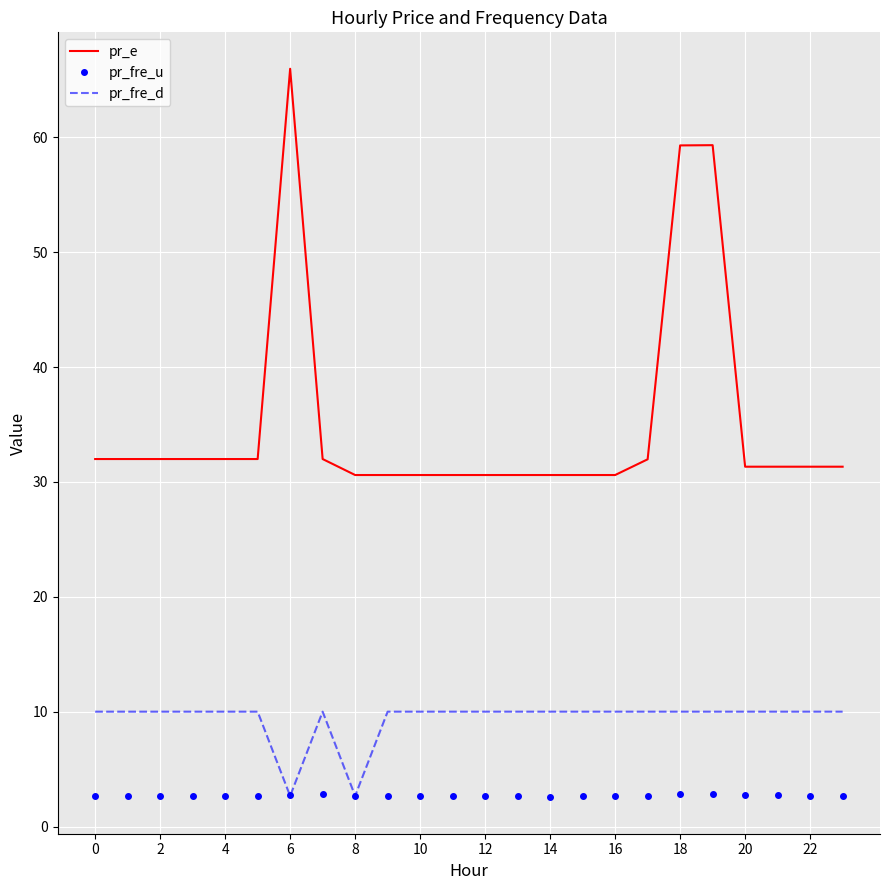

True or false: pr_fre_d and pr_e cross at least once.

False